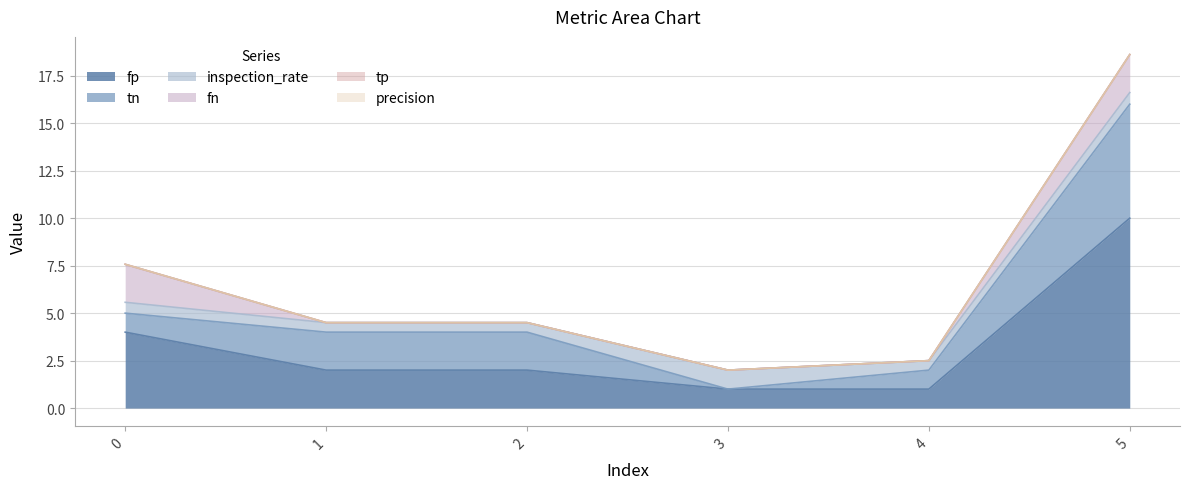

Which series has the largest range (max minus min)?

fp